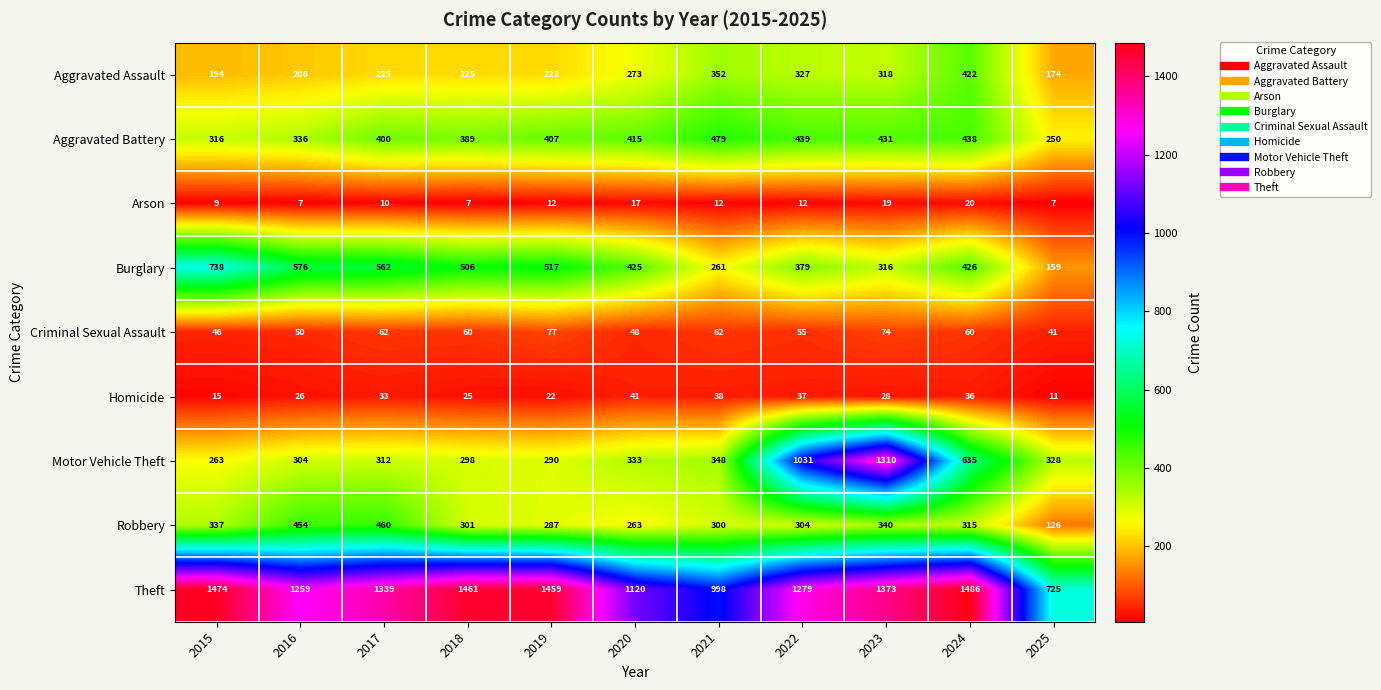

What is the difference between the highest and lowest values at 2017?

1329